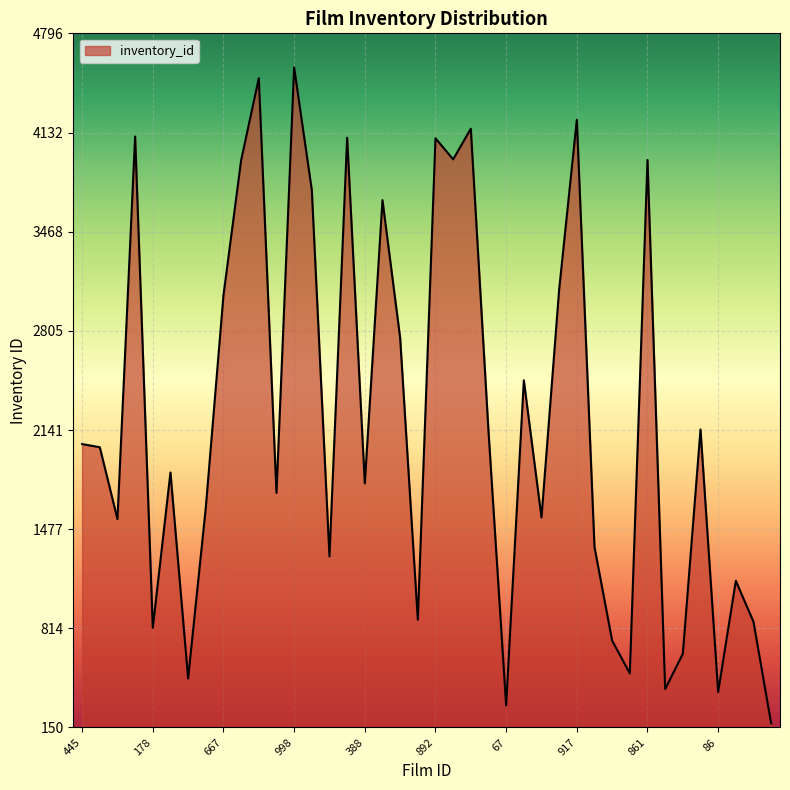

What is the maximum value shown in the chart?

4568